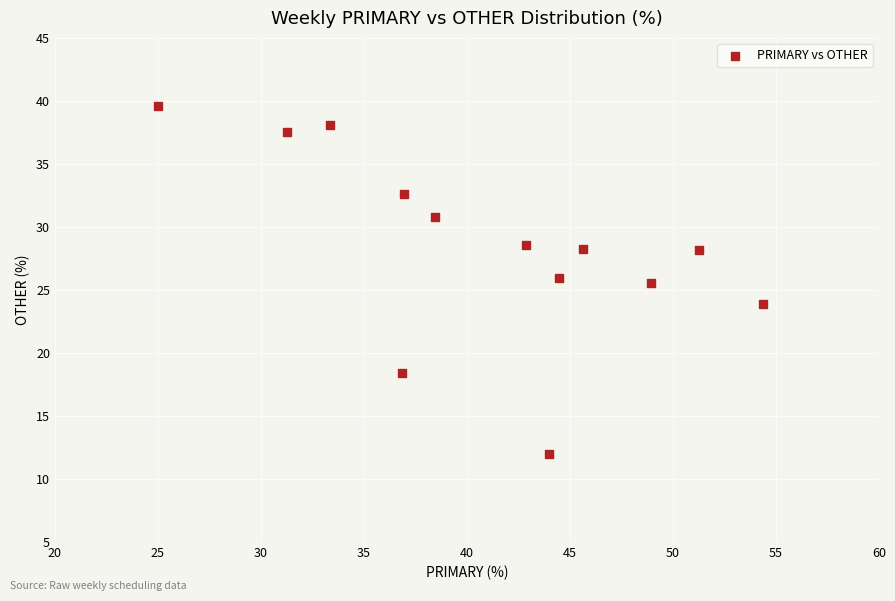

What is the range of X values (max minus min)?

29.3